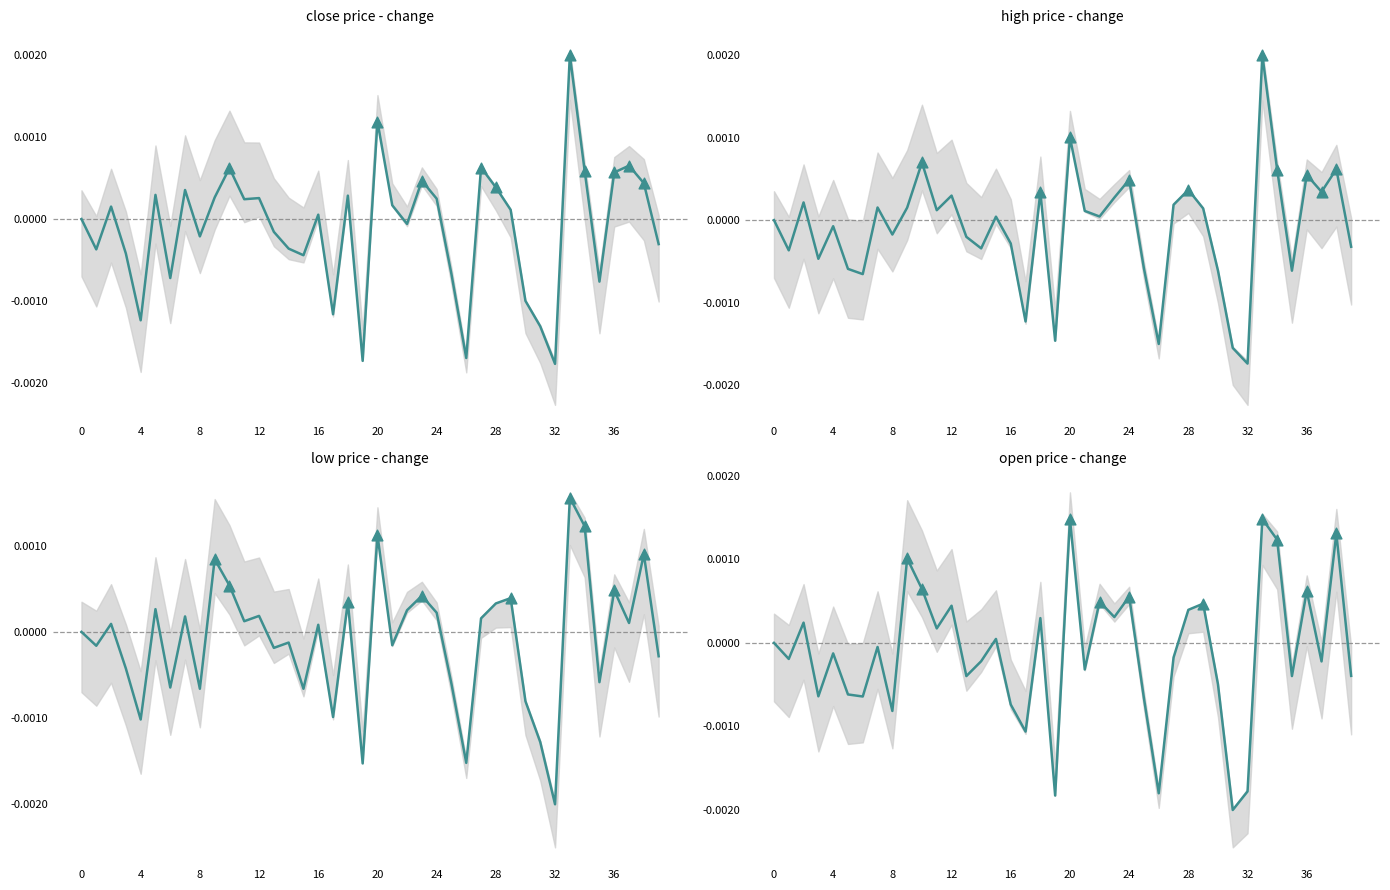

Which series reaches the minimum Y coordinate?

low price - change